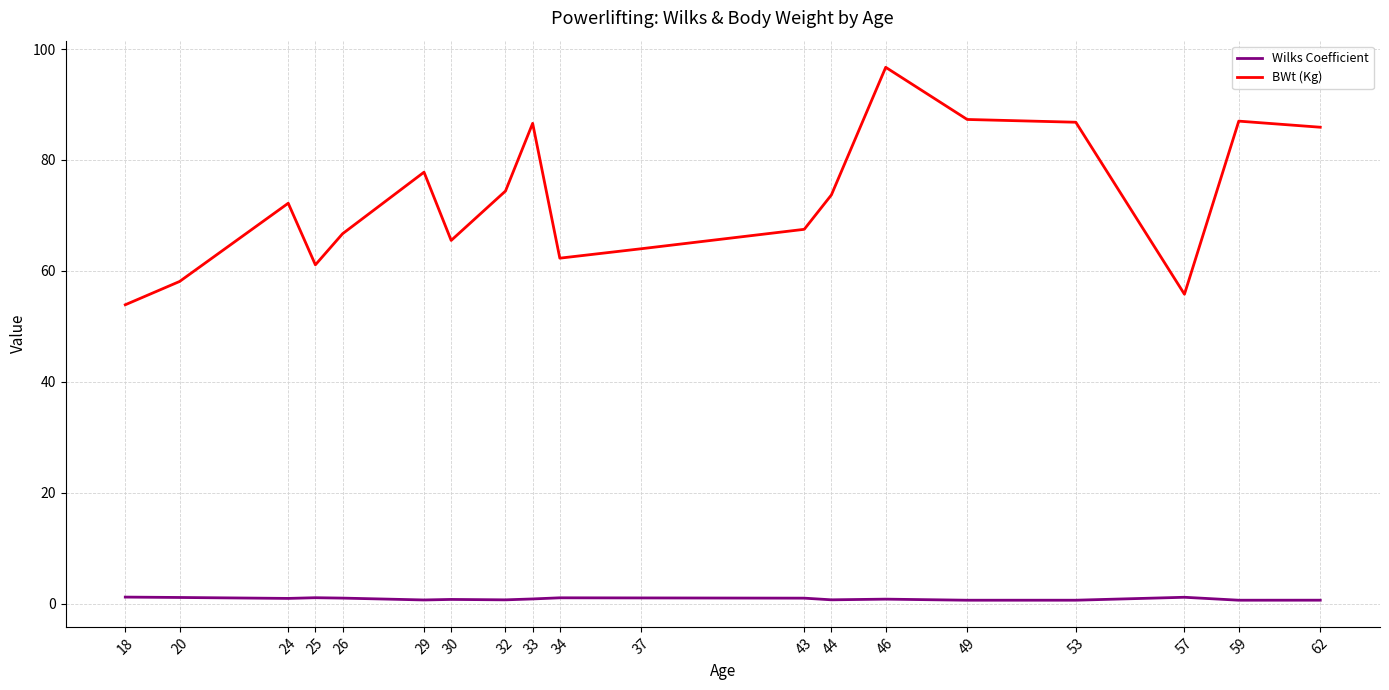

Between 24 and 59, which series saw the biggest shift?

BWt (Kg)